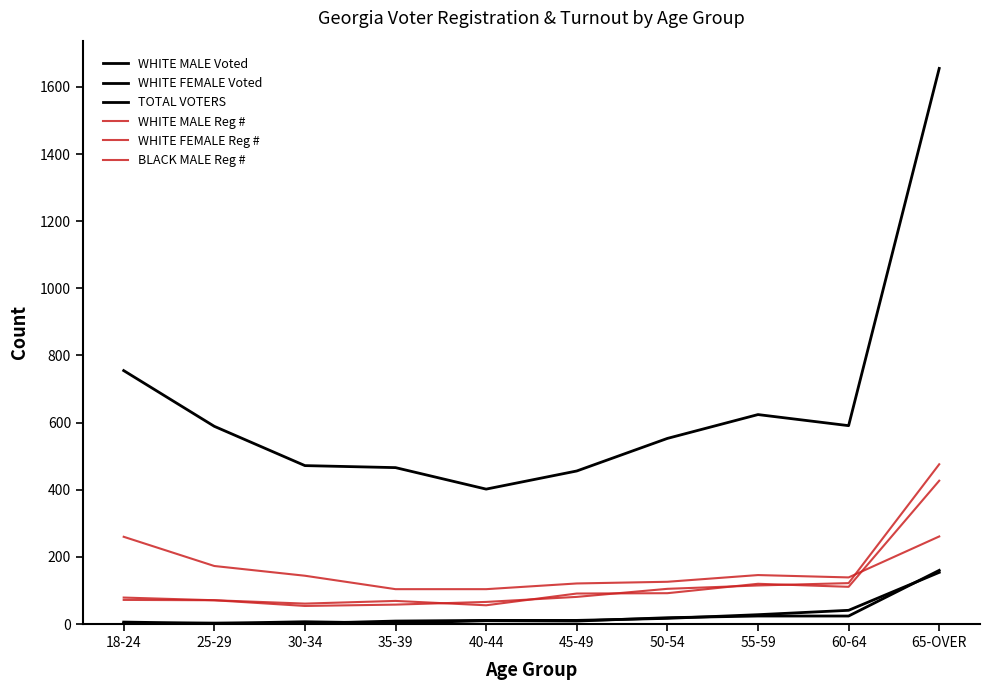

What is the label of the 2nd point from the right?

60-64